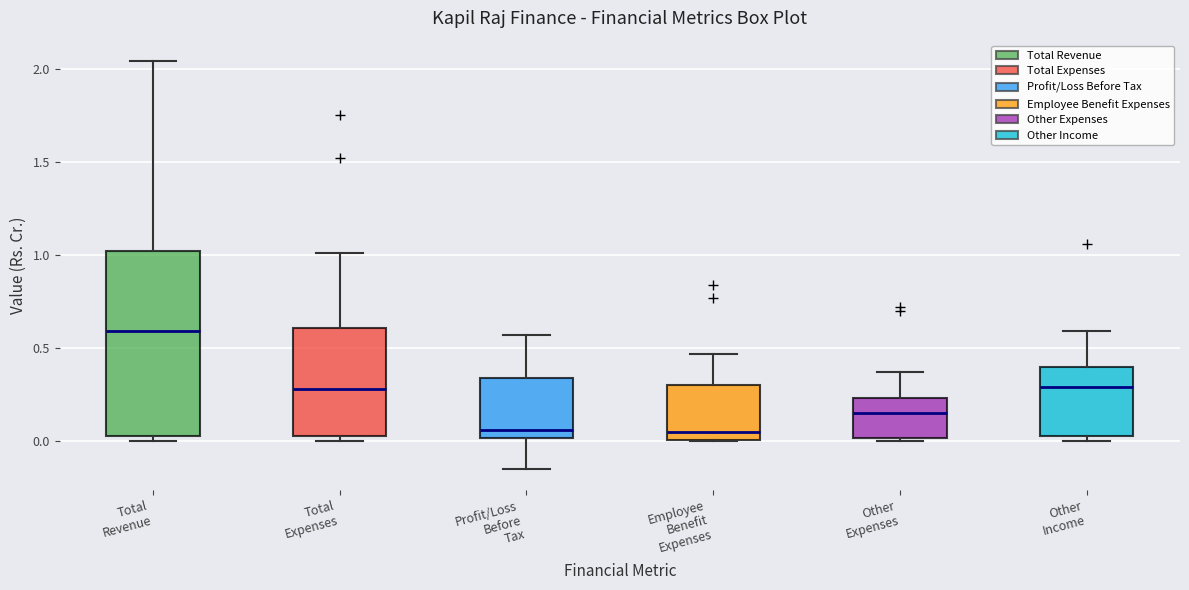

Reading left to right, read every box against the y-axis: the position of its median line, the range the box covers, and the ends of its whiskers. The values are not printed on the chart, so give them approximately, as read against the axis.

Total Revenue: median 0.60, box 0.05 to 1.00, whiskers 0.00 to 2.05
Total Expenses: median 0.30, box 0.05 to 0.60, whiskers 0.00 to 1.00
Profit/Loss Before Tax: median 0.05, box 0.00 to 0.35, whiskers -0.15 to 0.55
Employee Benefit Expenses: median 0.05, box 0.00 to 0.30, whiskers 0.00 to 0.45
Other Expenses: median 0.15, box 0.00 to 0.25, whiskers 0.00 (just below the box's lower edge) to 0.35
Other Income: median 0.30, box 0.05 to 0.40, whiskers 0.00 to 0.60